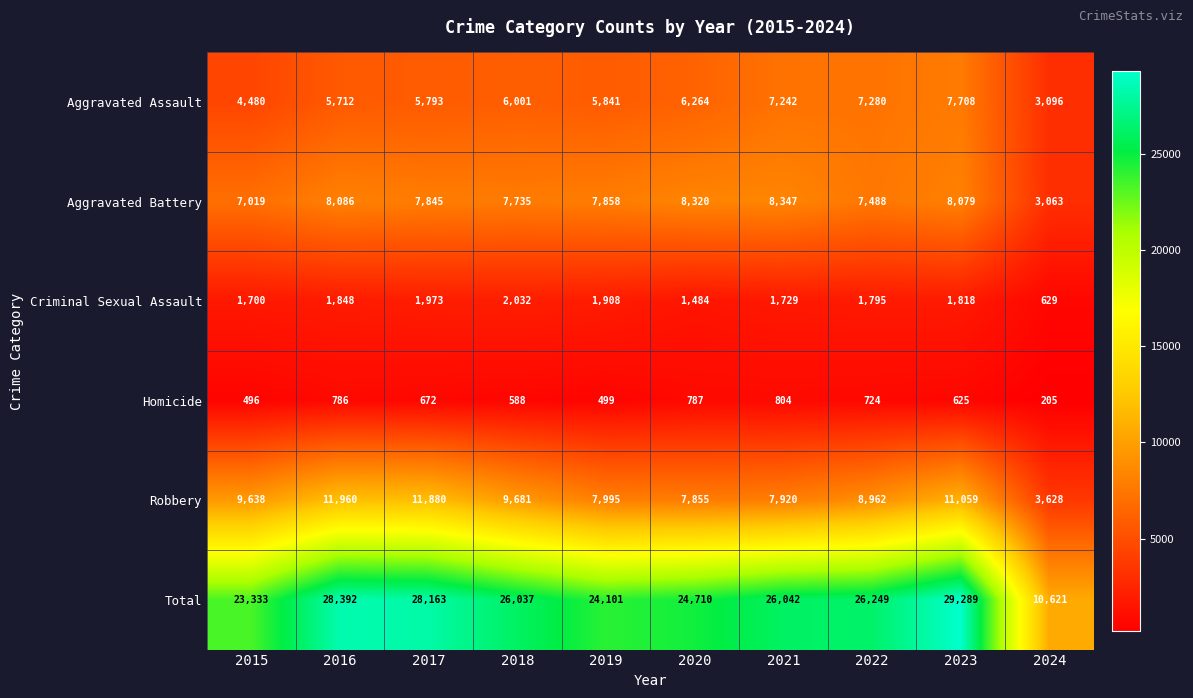

At which label does Homicide first exceed 672?

2016